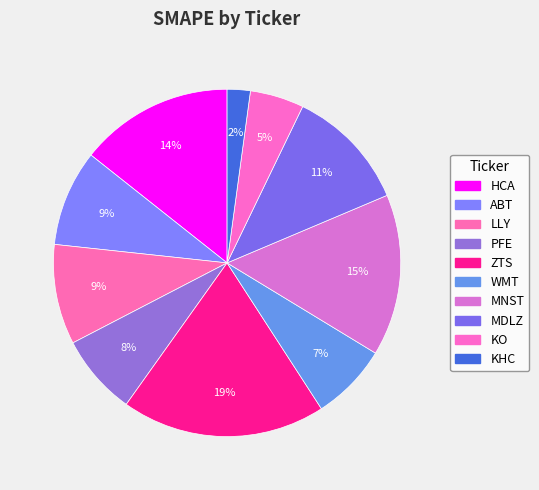

Is it true that MDLZ is 24% of the pie?

False